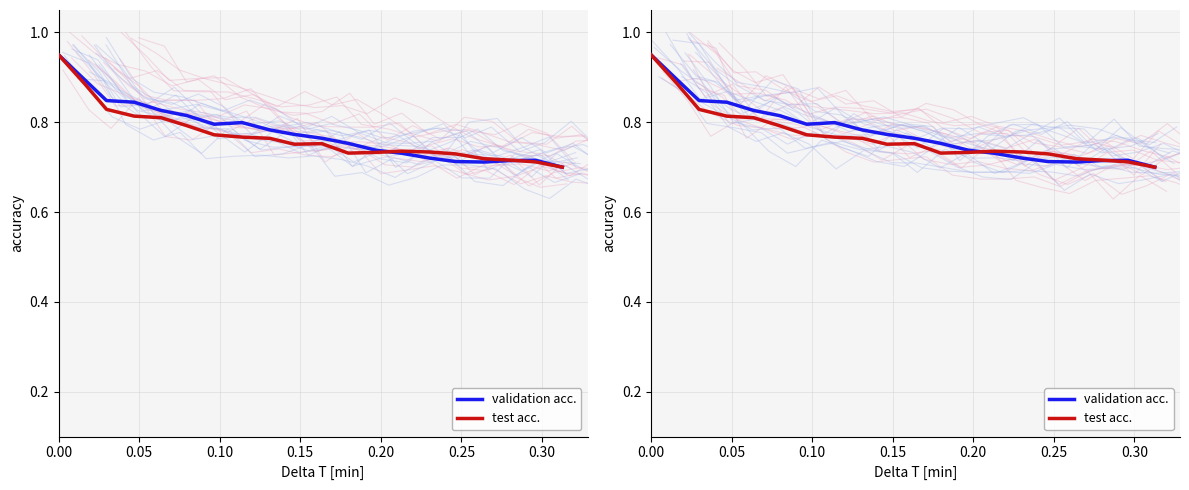

List the series in order of their overall mean, highest first.

validation acc., test acc.